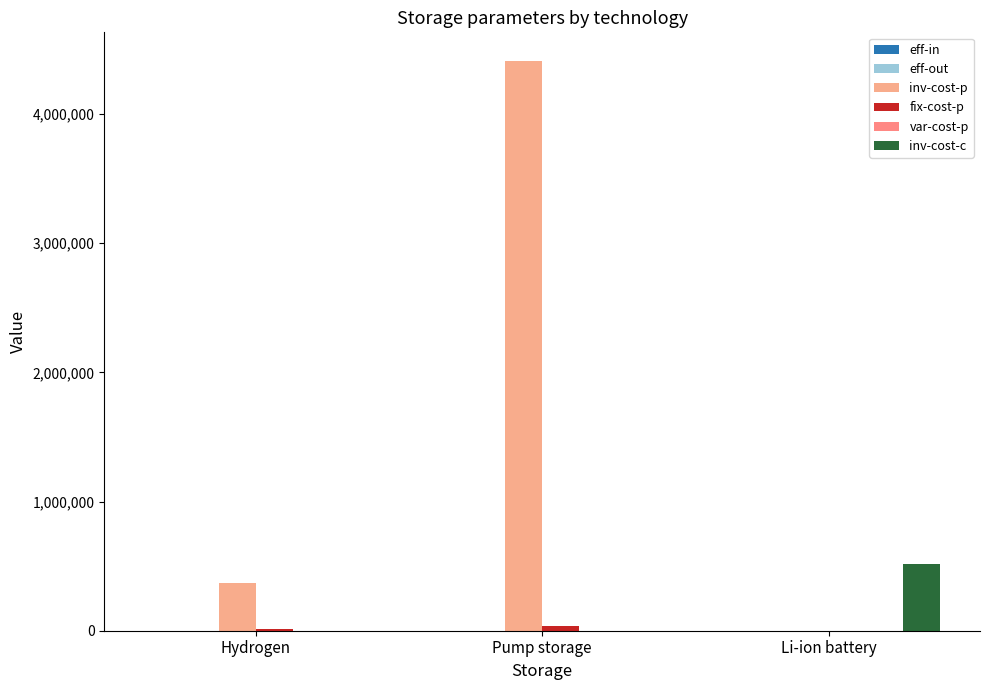

Which has a higher value, Pump storage or Hydrogen?

Pump storage